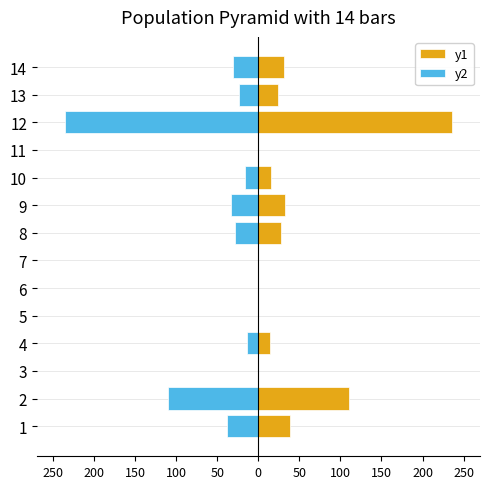

Which series has the widest spread of values?

y1